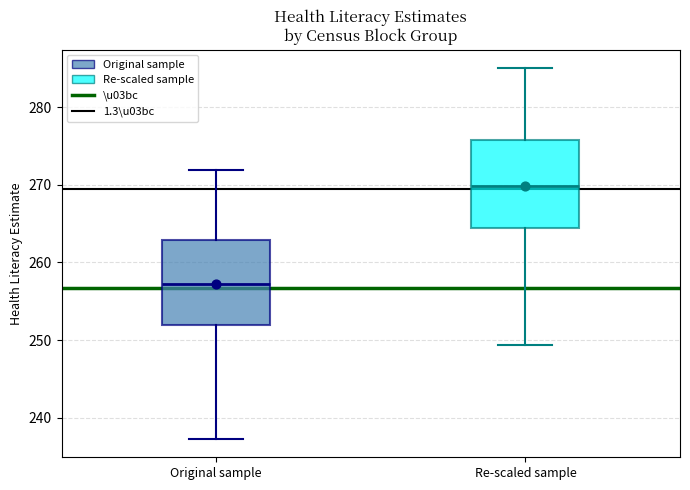

Where is the upper edge of the box for Original sample on the y-axis? The values are not printed on the chart, so give them approximately, as read against the axis.

263